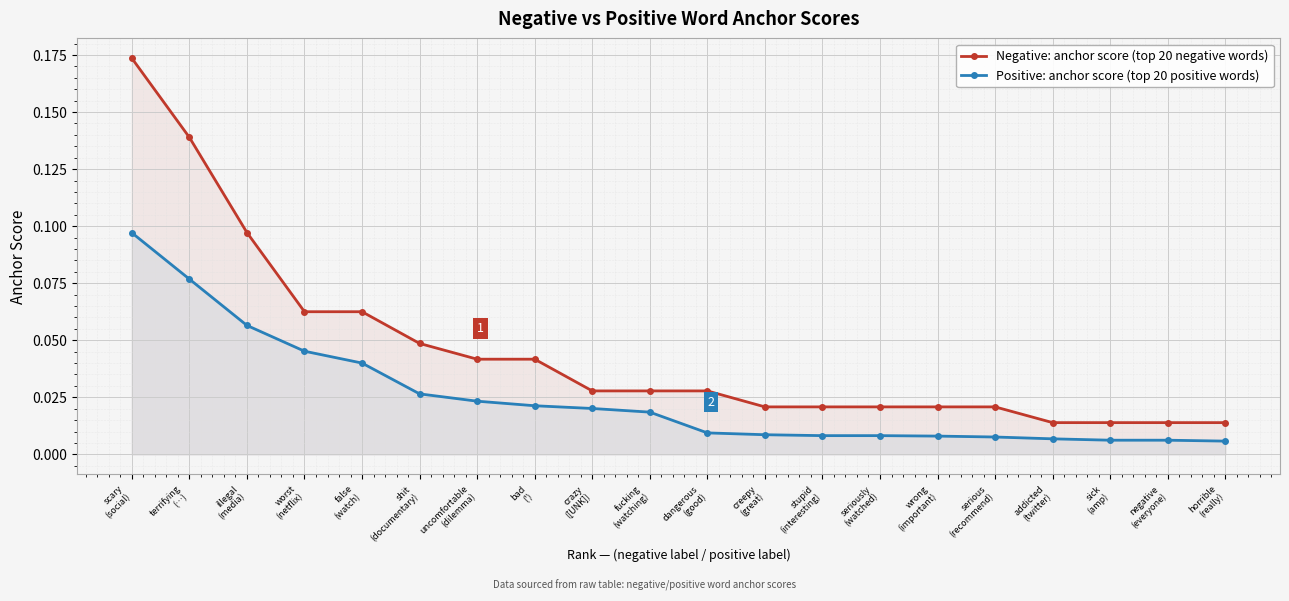

Which label corresponds to the largest value in the chart?

scary
(social)